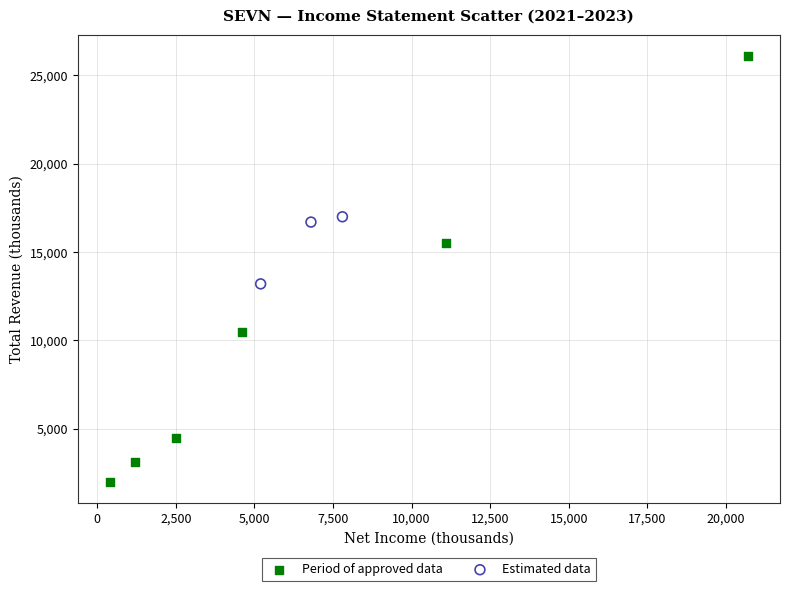

Which series reaches the minimum Y coordinate?

Period of approved data